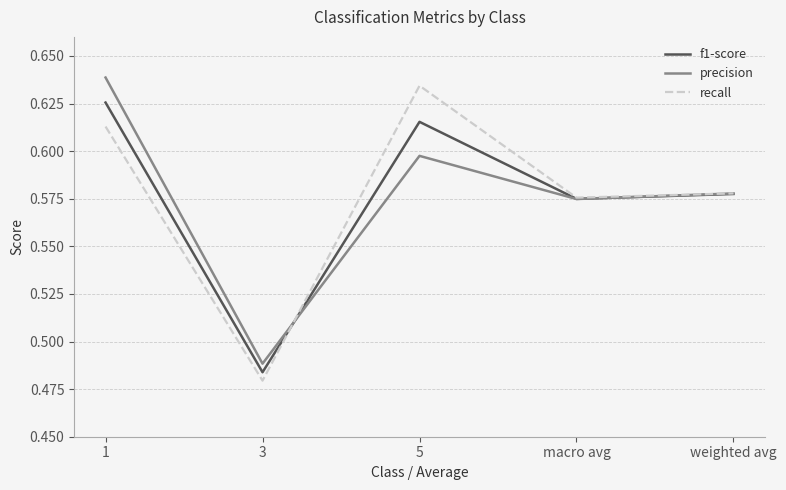

Which category has the lowest value in the recall series?

3